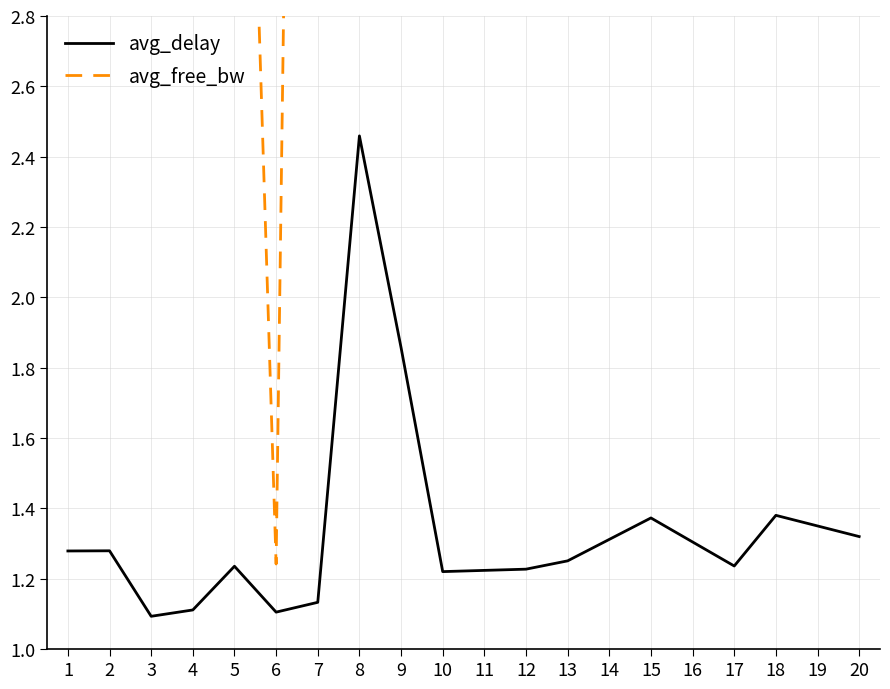

The value of avg_delay at 9 is 1.2. True or false?

False